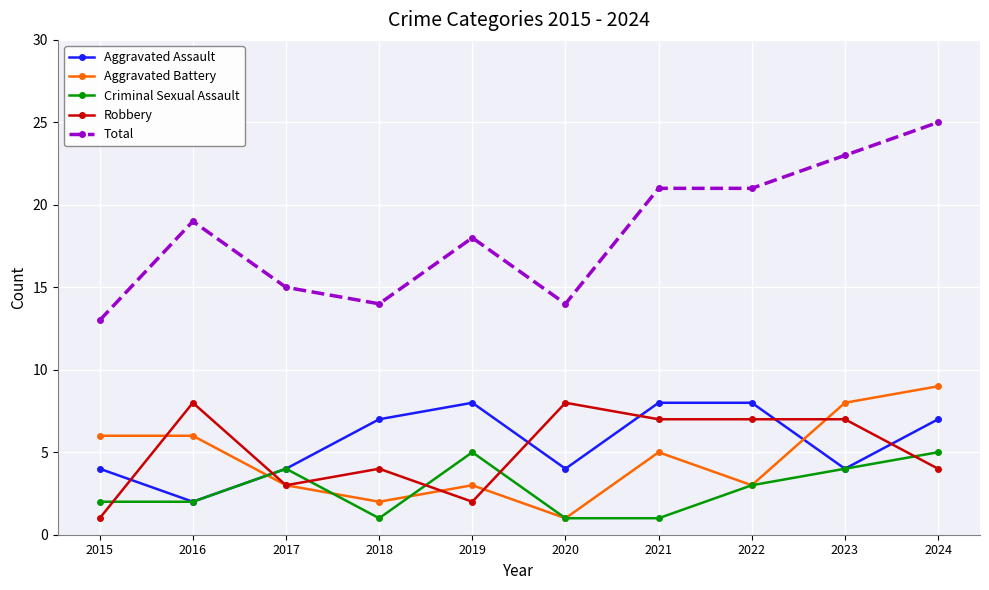

What is the value of the Criminal Sexual Assault point at the 3rd from the left?

4